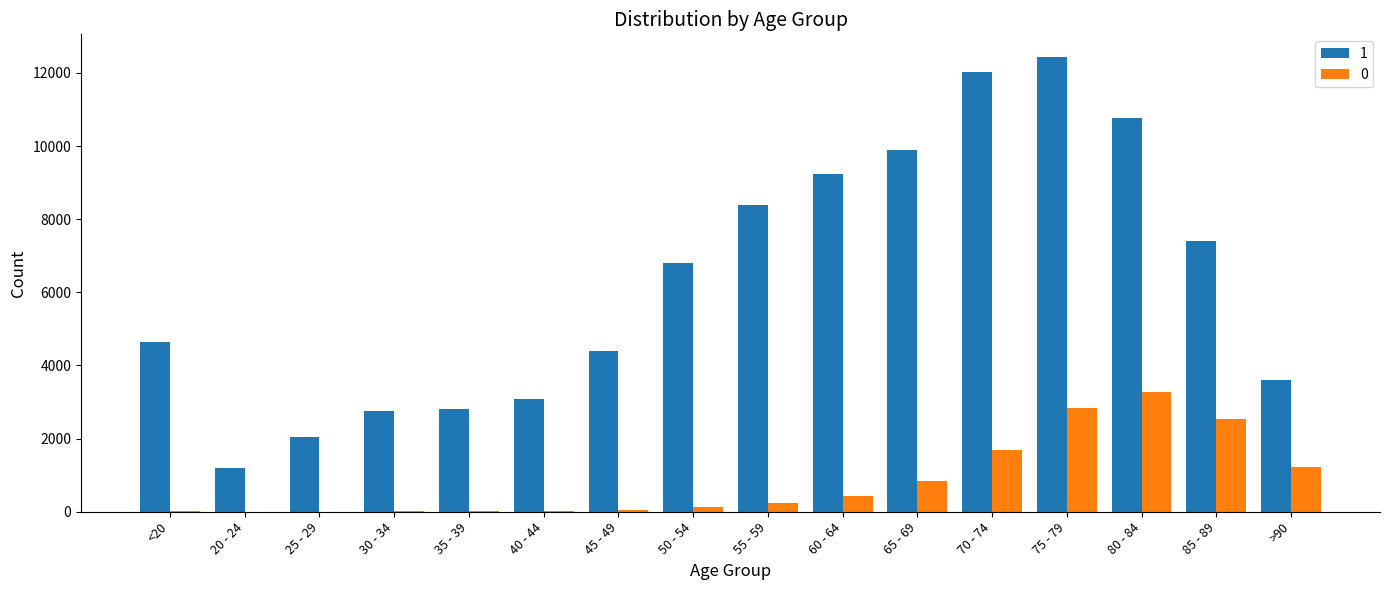

The value of 1 at 35 - 39 is 4148. True or false?

False